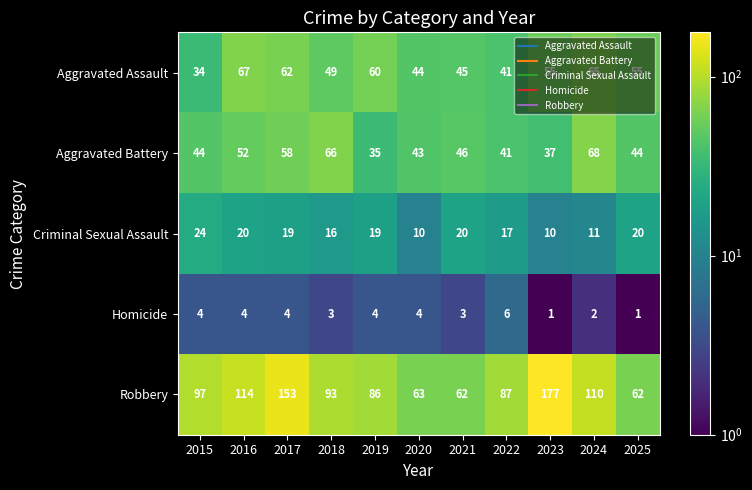

What is the difference between the Homicide values at 2025 and 2017?

3